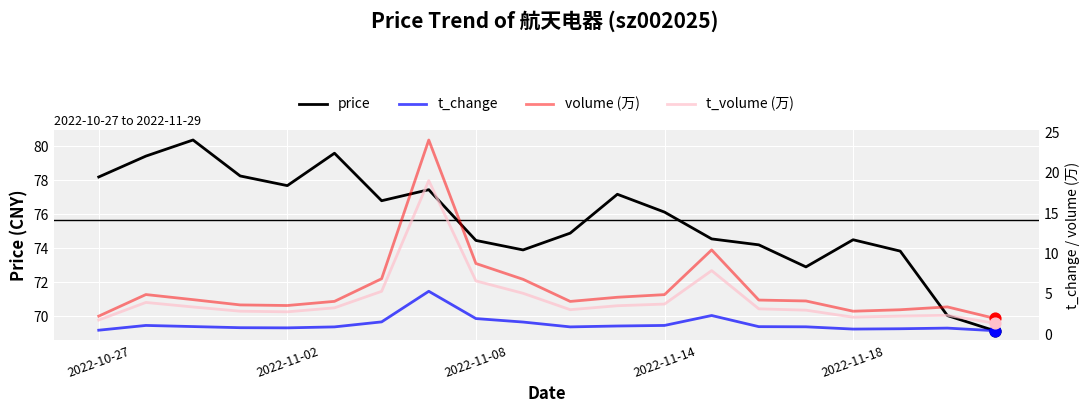

Which series reaches the minimum Y coordinate?

t_change